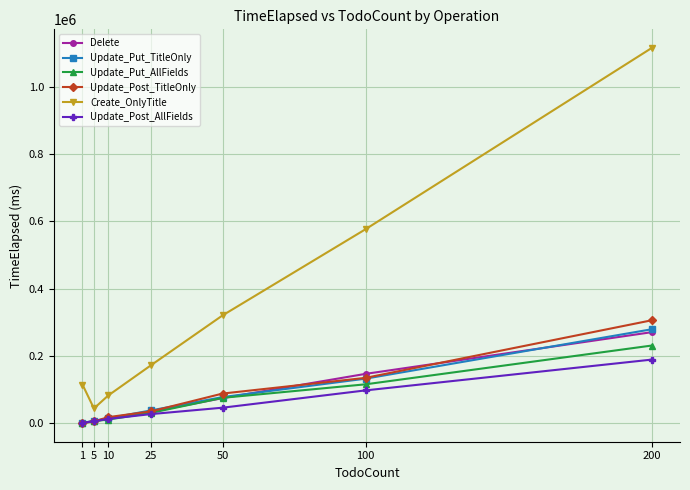

Count the number of data series in this chart.

6